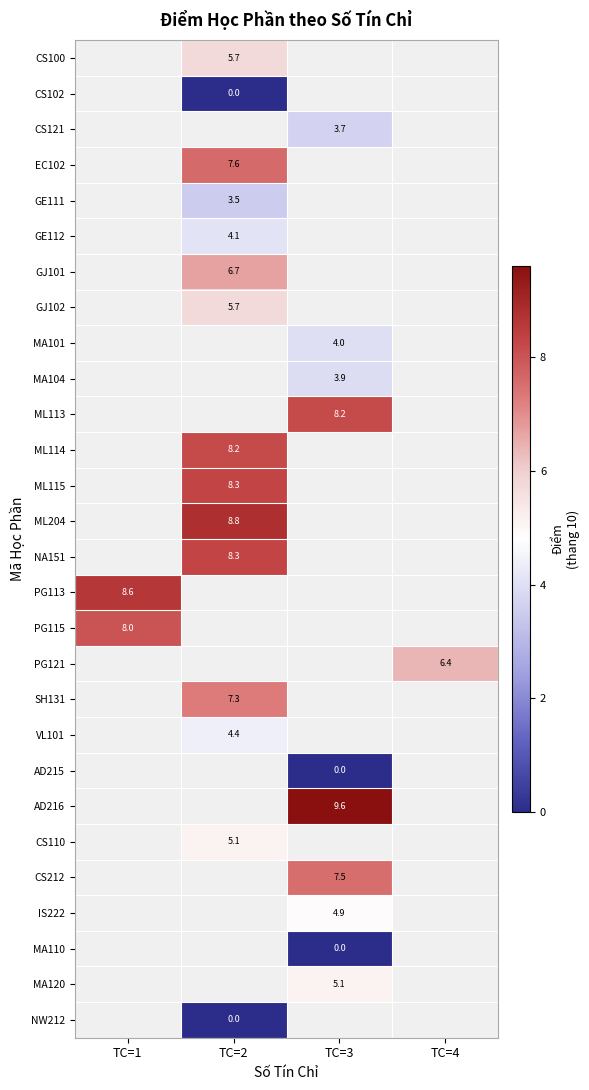

Is it true that ML204 equals 8.8 at TC=2?

True